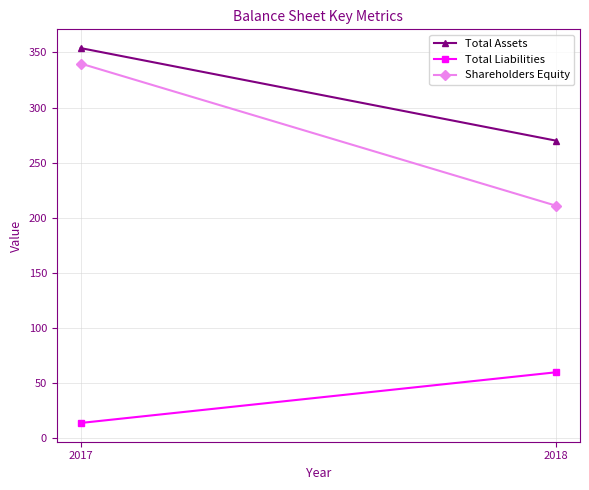

Which category has the lowest value in the Shareholders Equity series?

2018